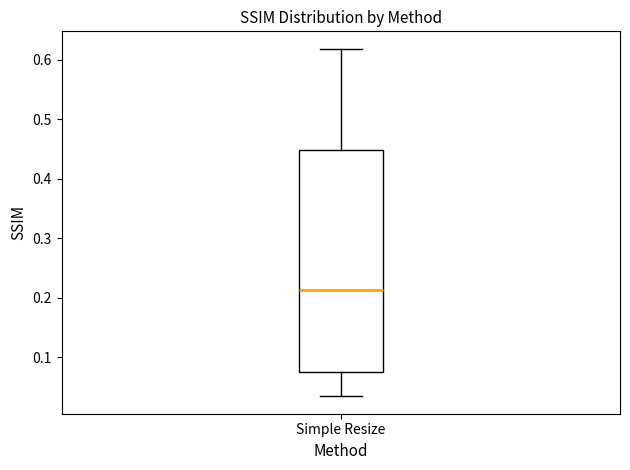

Where does the median line of the box for Simple Resize sit on the y-axis? The values are not printed on the chart, so give them approximately, as read against the axis.

0.21